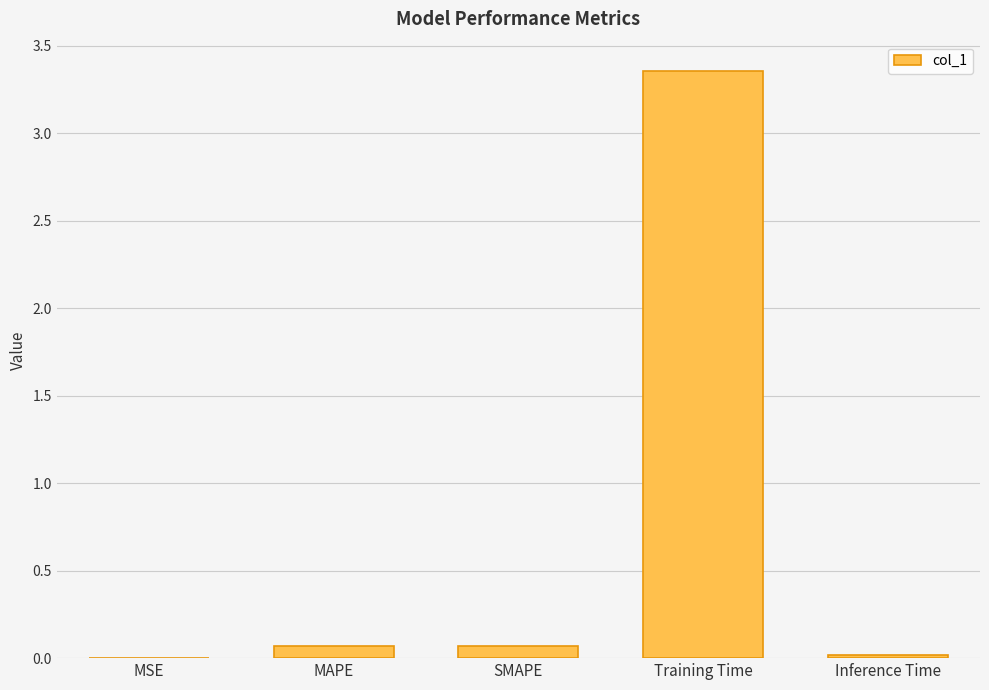

Are the bars horizontal?

No